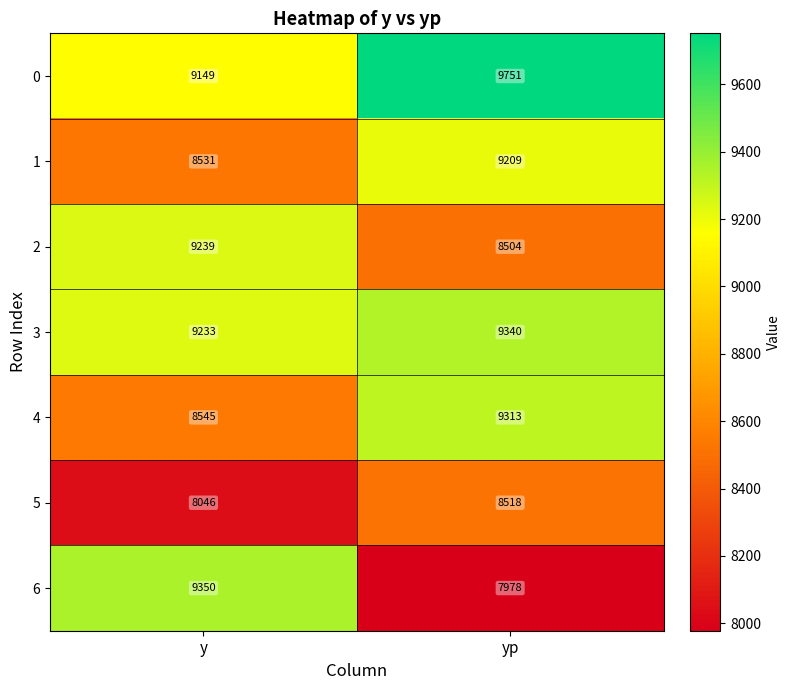

What is the spread (max minus min) of values at y?

1304